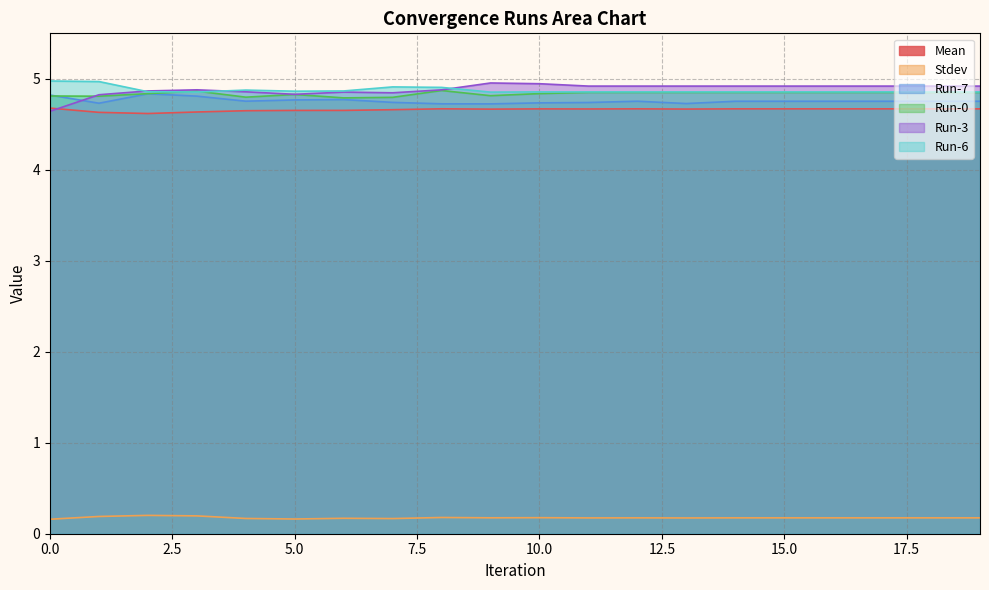

Reading left to right, extract all data points from this chart.

Mean: 0=4.7	1=4.6	2=4.6	3=4.6	4=4.6	5=4.7	6=4.7	7=4.7	8=4.7	9=4.7	10=4.7	11=4.7	12=4.7	13=4.7	14=4.7	15=4.7	16=4.7	17=4.7	18=4.7	19=4.7
Stdev: 0=0.2	1=0.2	2=0.2	3=0.2	4=0.2	5=0.2	6=0.2	7=0.2	8=0.2	9=0.2	10=0.2	11=0.2	12=0.2	13=0.2	14=0.2	15=0.2	16=0.2	17=0.2	18=0.2	19=0.2
Run-7: 0=4.8	1=4.7	2=4.8	3=4.8	4=4.8	5=4.8	6=4.8	7=4.7	8=4.7	9=4.7	10=4.7	11=4.7	12=4.8	13=4.7	14=4.8	15=4.8	16=4.8	17=4.8	18=4.8	19=4.8
Run-0: 0=4.8	1=4.8	2=4.8	3=4.9	4=4.8	5=4.8	6=4.8	7=4.8	8=4.9	9=4.8	10=4.8	11=4.9	12=4.9	13=4.9	14=4.9	15=4.9	16=4.9	17=4.9	18=4.9	19=4.9
Run-3: 0=4.6	1=4.8	2=4.9	3=4.9	4=4.9	5=4.8	6=4.9	7=4.8	8=4.9	9=5.0	10=4.9	11=4.9	12=4.9	13=4.9	14=4.9	15=4.9	16=4.9	17=4.9	18=4.9	19=4.9
Run-6: 0=5.0	1=5.0	2=4.9	3=4.9	4=4.9	5=4.9	6=4.9	7=4.9	8=4.9	9=4.9	10=4.9	11=4.9	12=4.9	13=4.9	14=4.9	15=4.9	16=4.9	17=4.9	18=4.9	19=4.9